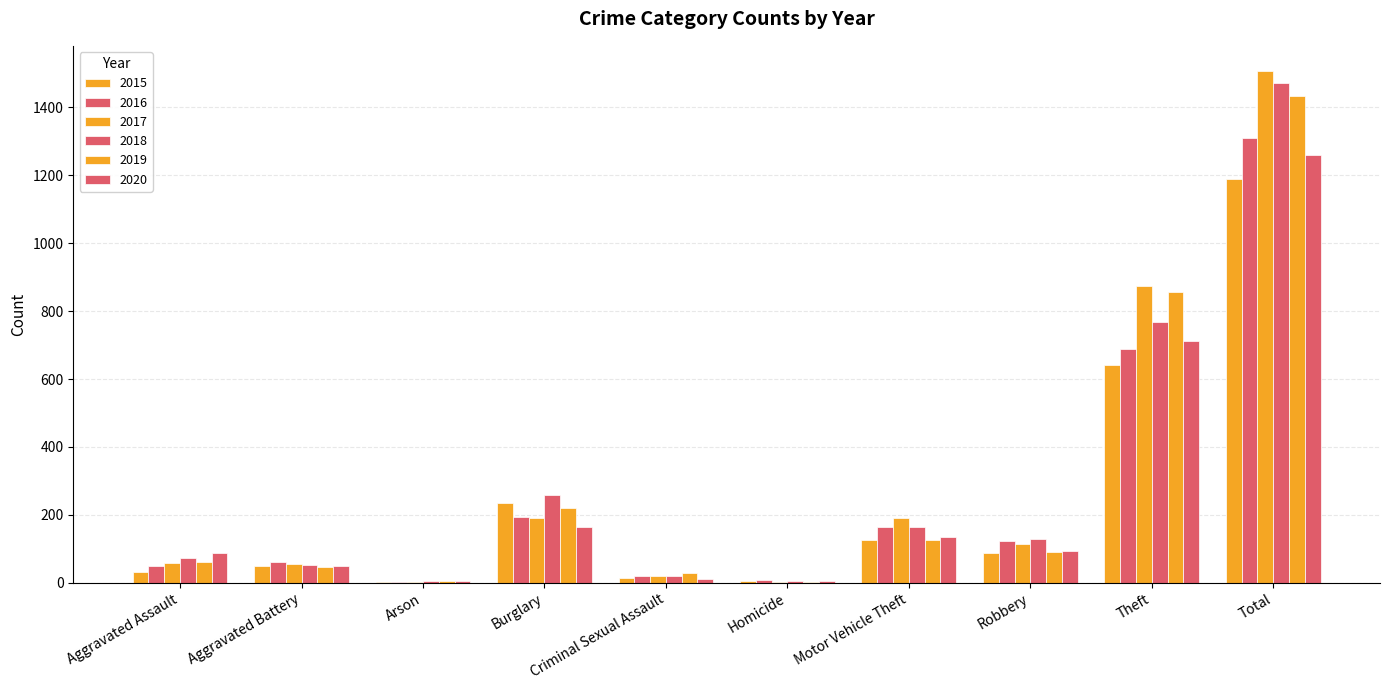

How many groups of bars are there?

10